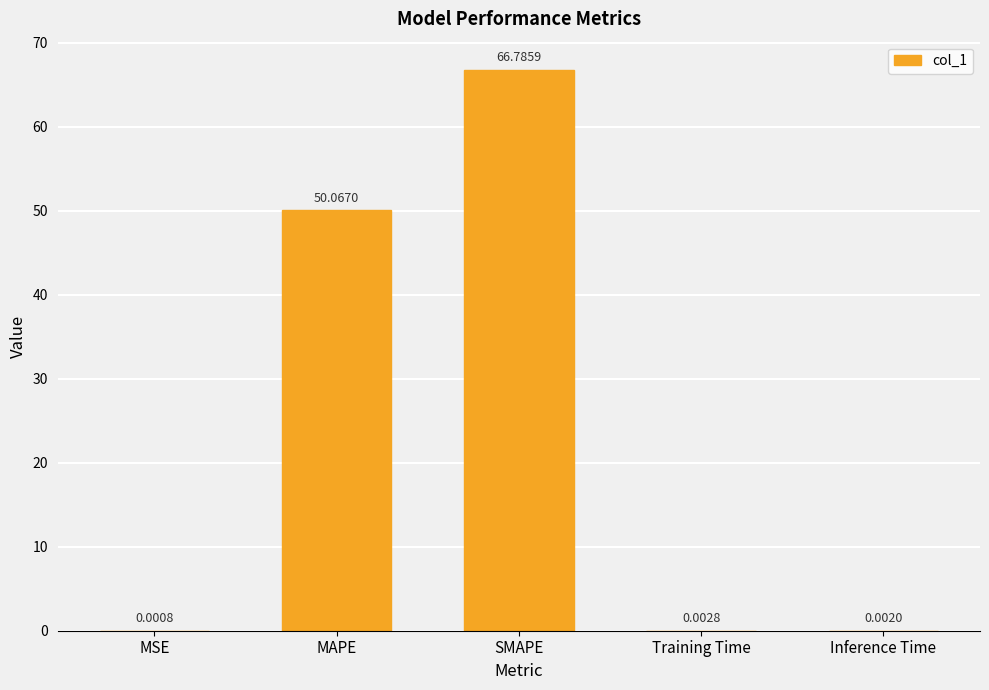

What is the sum of all values?

116.9